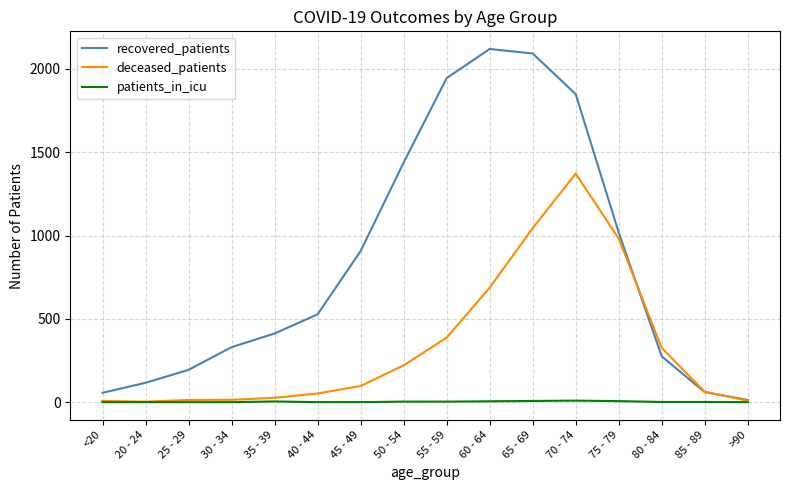

Does the chart display data point markers on the line(s)?

No